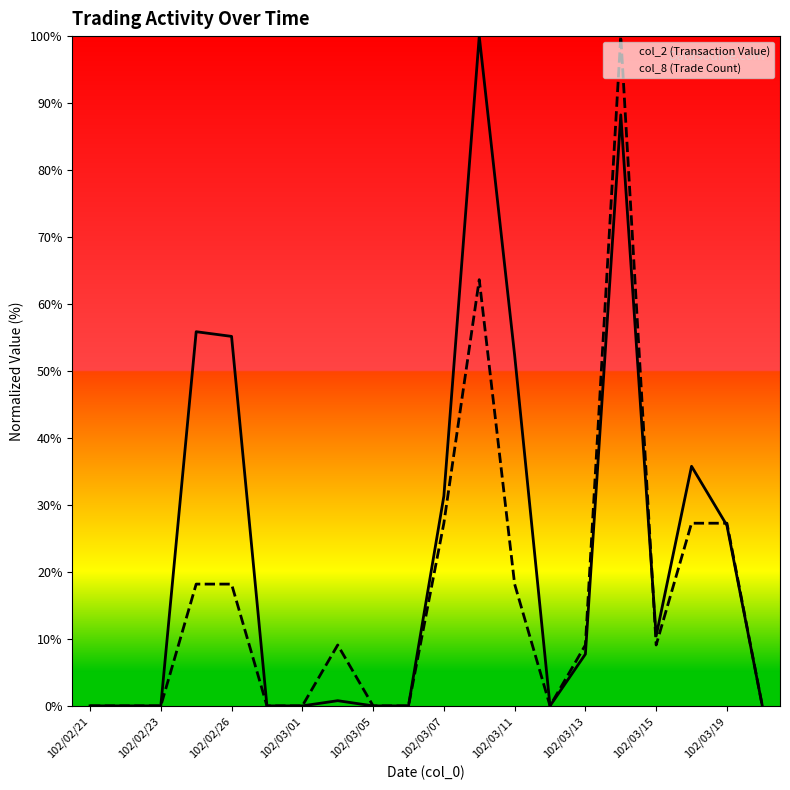

Reading right to left, extract all data points from this chart.

col_2 (Transaction Value): 0.0	26.9	35.8	10.4	88.2	7.7	0.0	52.4	100.0	31.3	0.0	0.0	0.8	0.0	0.0	55.2	55.9	0.0	0.0	0.0
col_8 (Trade Count): 0.0	27.3	27.3	9.1	100.0	9.1	0.0	18.2	63.6	27.3	0.0	0.0	9.1	0.0	0.0	18.2	18.2	0.0	0.0	0.0